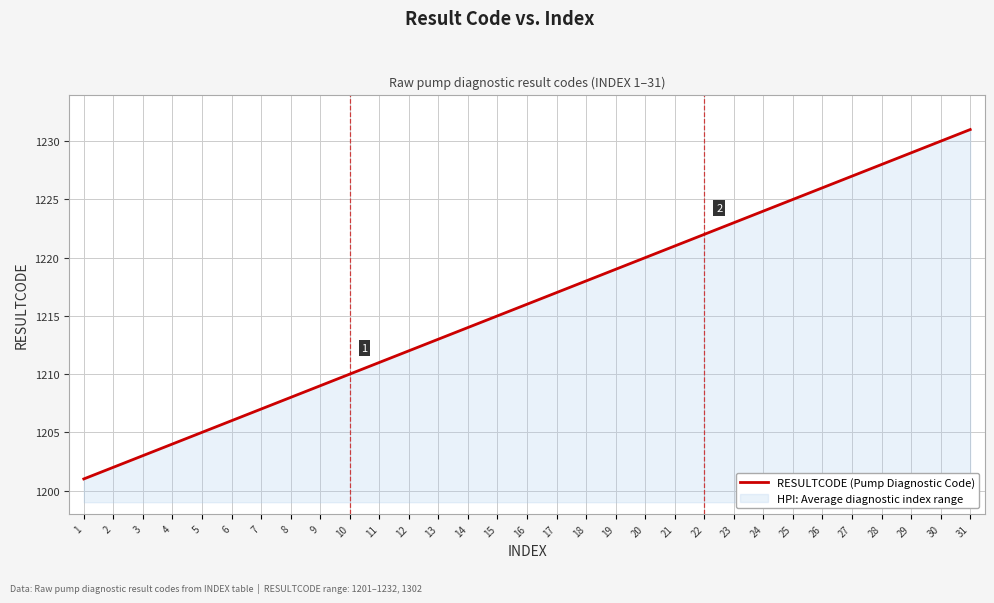

What is the difference between the second highest and second lowest values?

28